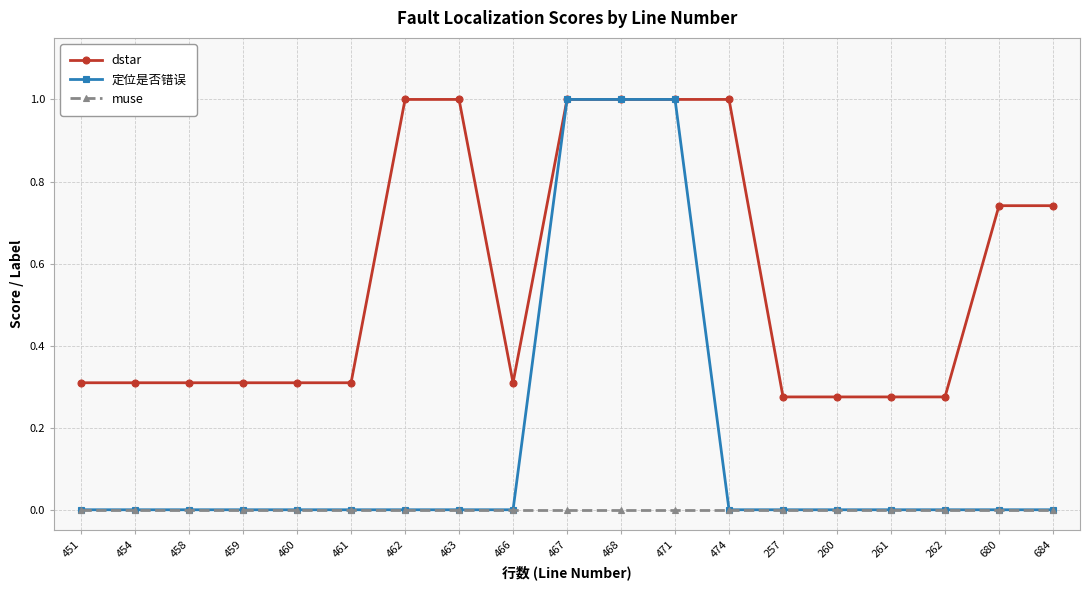

List the series in order of their overall mean, lowest first.

muse, 定位是否错误, dstar